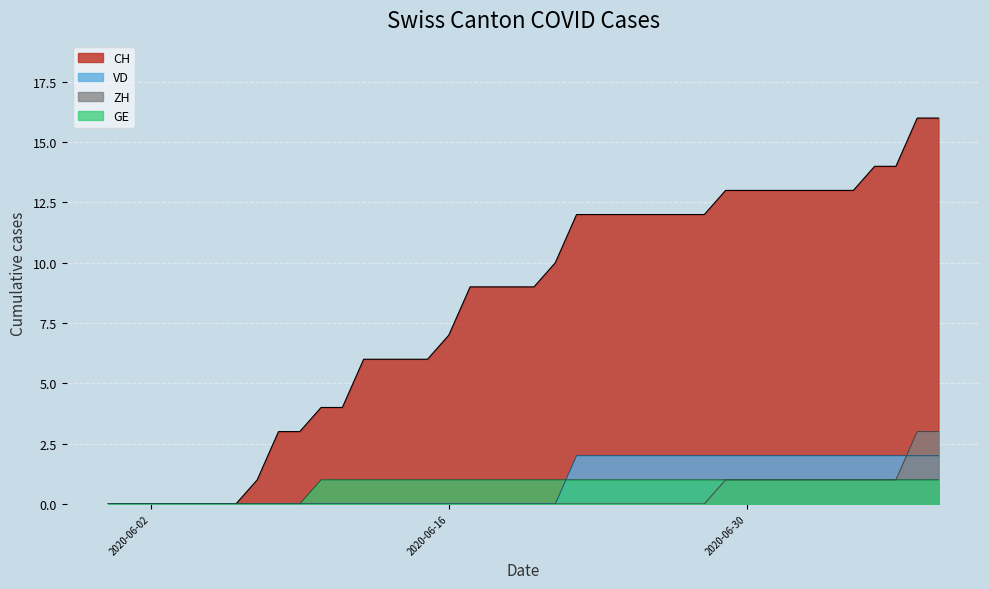

What is the greatest value displayed?

16